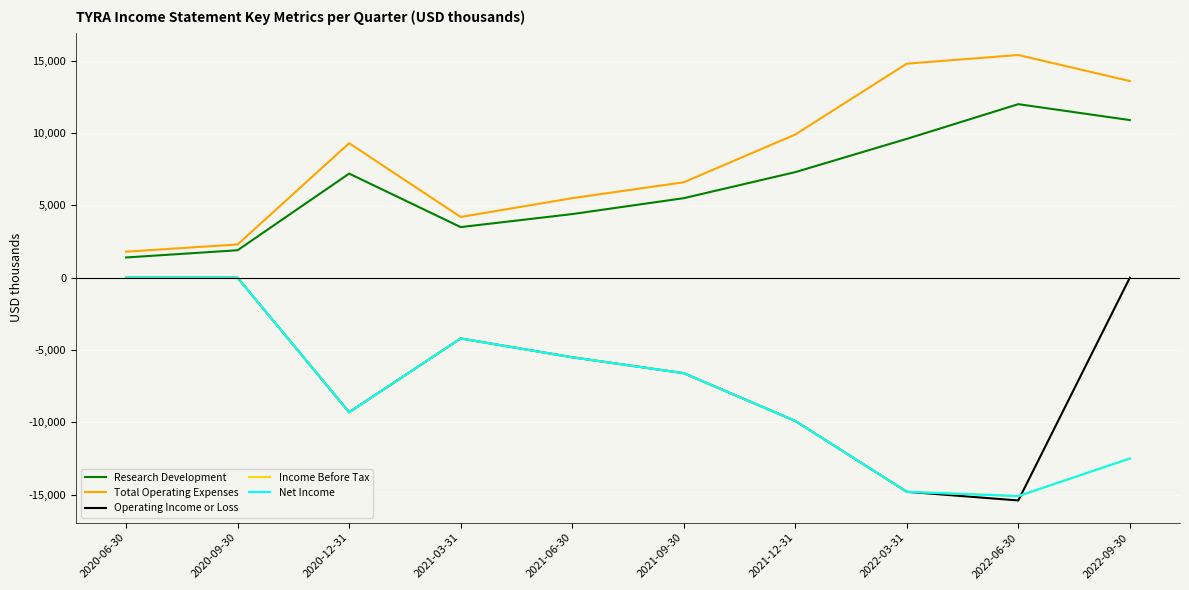

What is the difference between the second highest and second lowest values in the Total Operating Expenses series?

12500